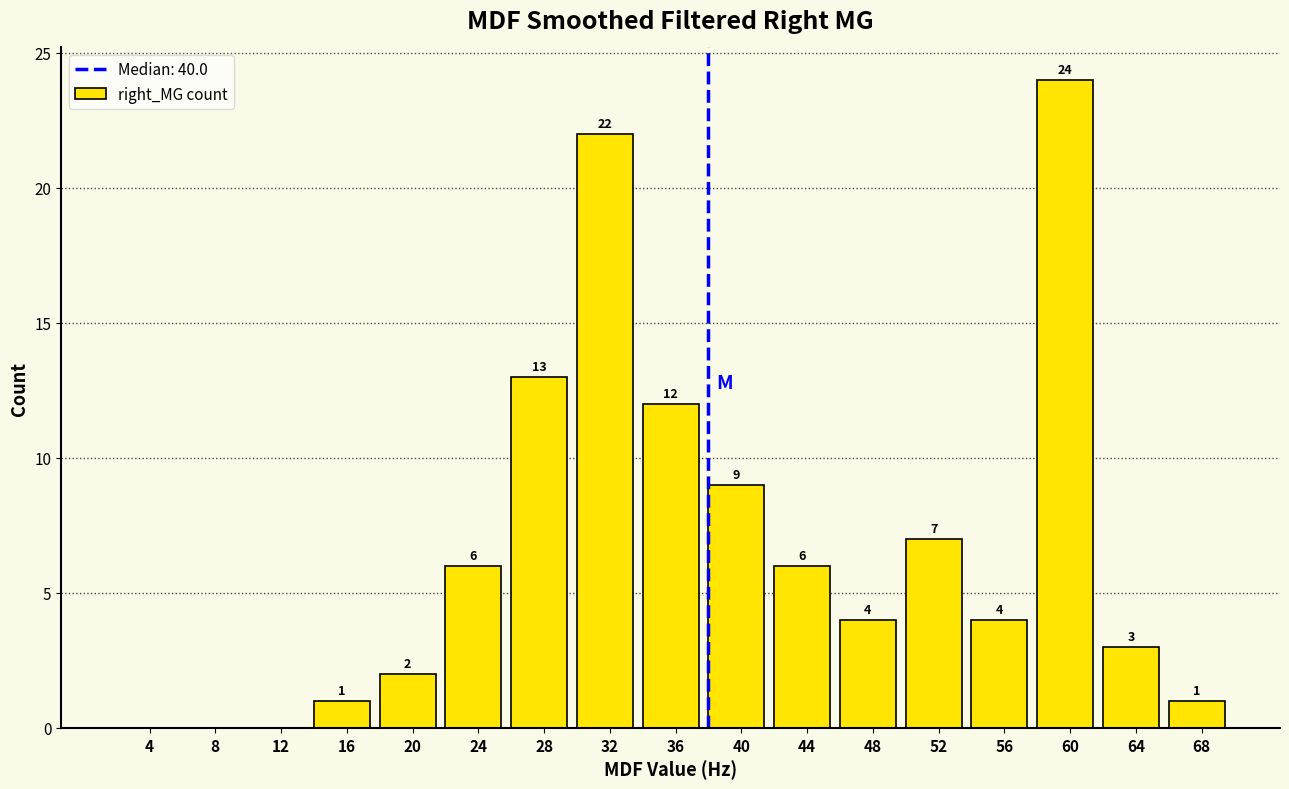

Reading left to right, what are all the values shown in this chart?

4=0	8=0	12=0	16=1	20=2	24=6	28=13	32=22	36=12	40=9	44=6	48=4	52=7	56=4	60=24	64=3	68=1